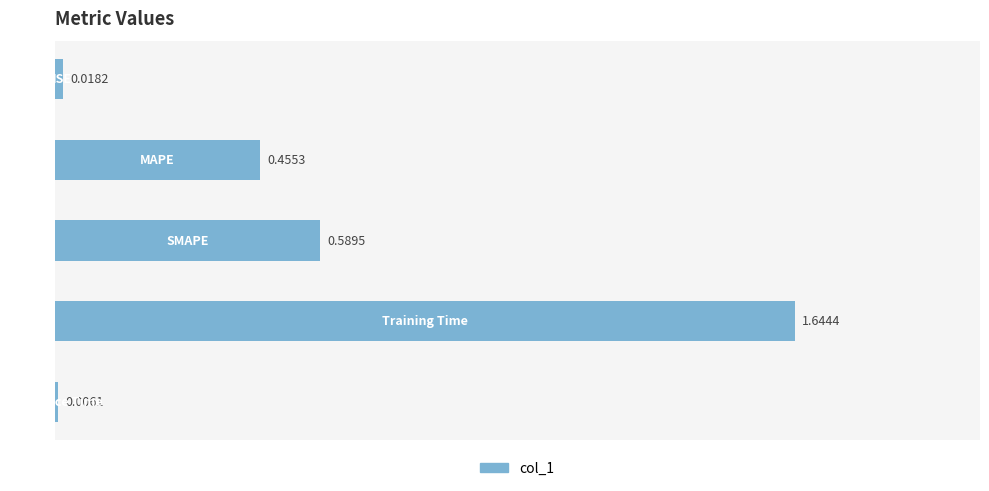

What is the sum of all values?

2.7